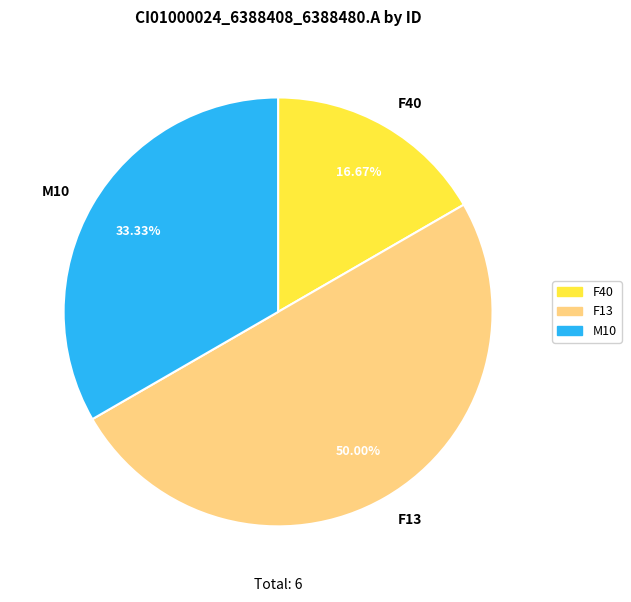

Is it true that F13 is 38% of the pie?

False